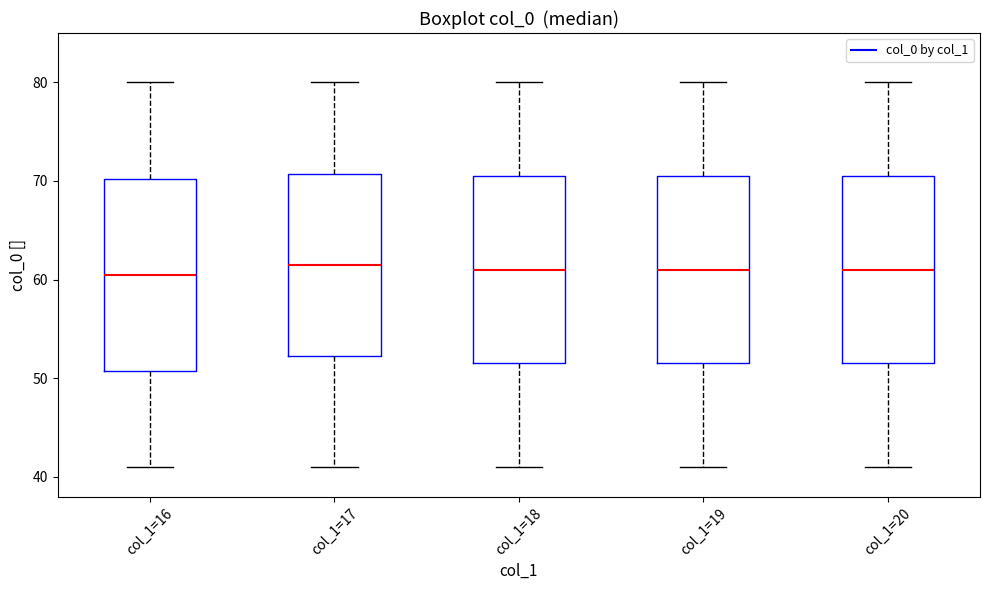

Where does the lower whisker of the box for col_1=19 end on the y-axis? The values are not printed on the chart, so give them approximately, as read against the axis.

41